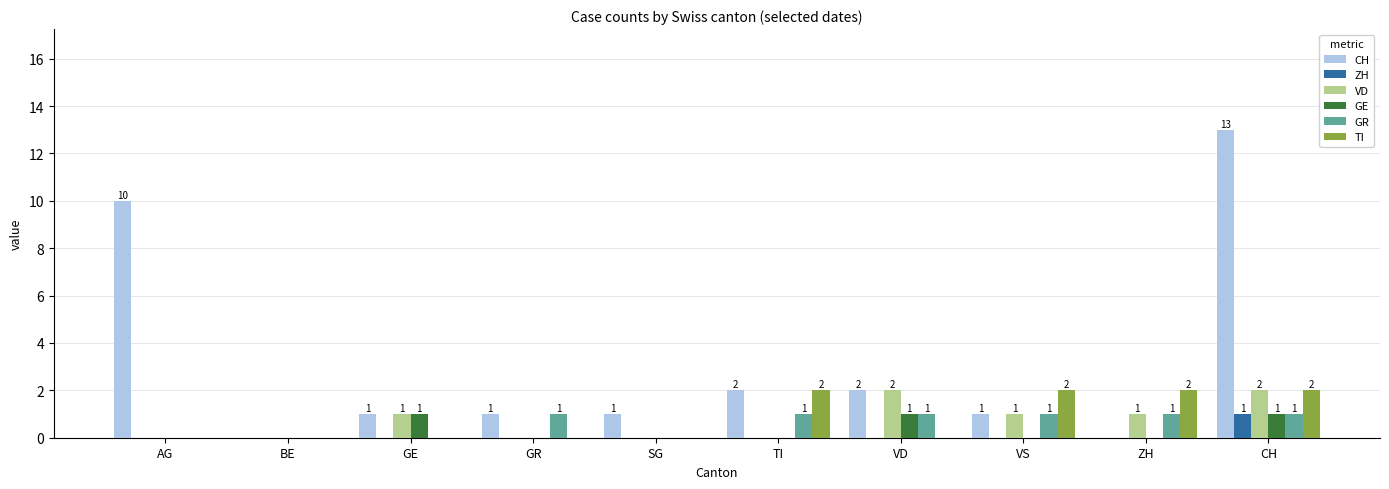

Between GE and TI, which series saw the biggest shift?

TI